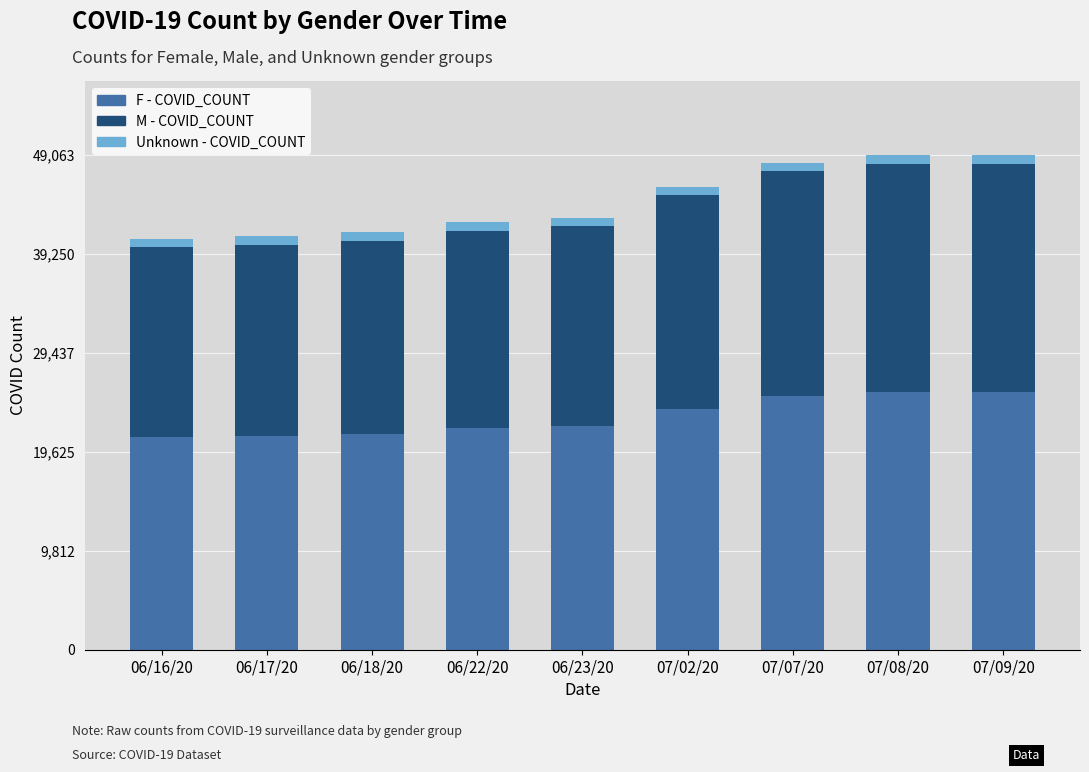

What is the maximum value for F - COVID_COUNT?

25587